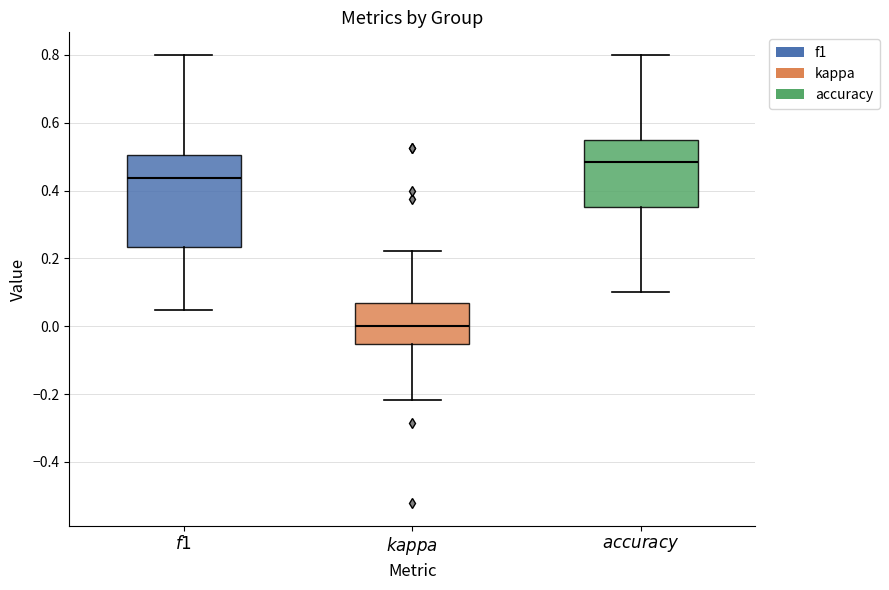

Reading left to right, transcribe this box plot: for each box, give where its median line is, the range the box spans, and where its two whiskers end, as read against the y-axis. The values are not printed on the chart, so give them approximately, as read against the axis.

$f1$: median 0.44, box 0.24 to 0.50, whiskers 0.04 to 0.80
$kappa$: median 0.00, box -0.06 to 0.06, whiskers -0.22 to 0.22
$accuracy$: median 0.48, box 0.36 to 0.54, whiskers 0.10 to 0.80